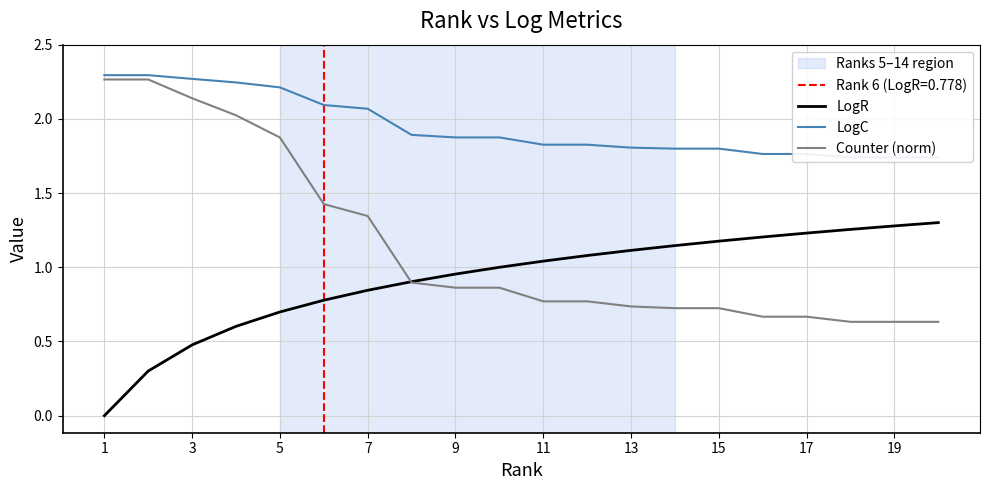

True or false: LogR and LogC cross at least once.

False